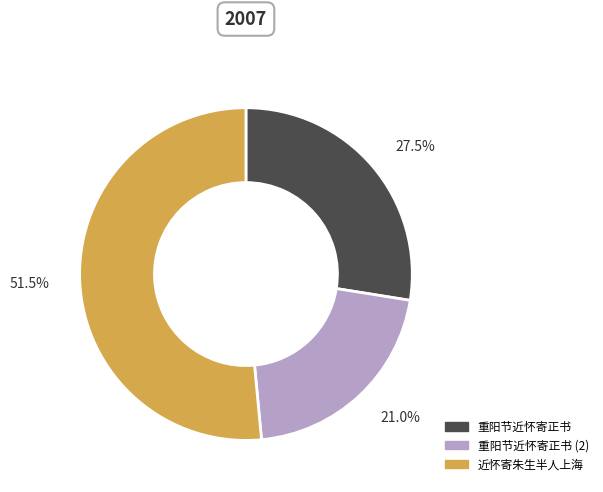

The 重阳节近怀寄正书 slice represents 33% of the pie. True or false?

False